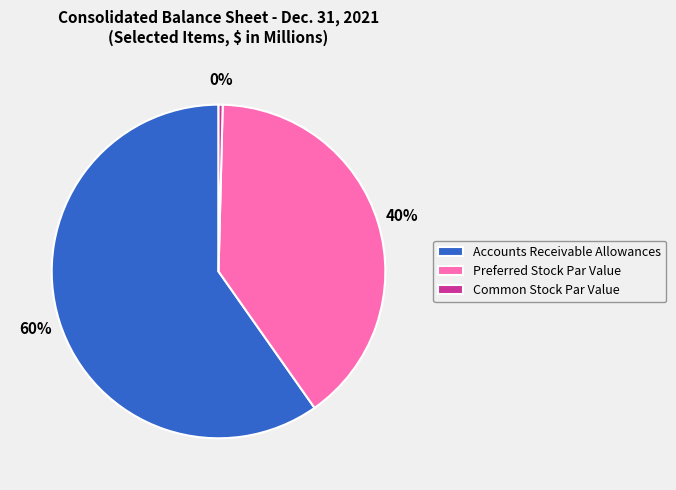

To the nearest percent, what portion does Accounts Receivable Allowances represent?

60%